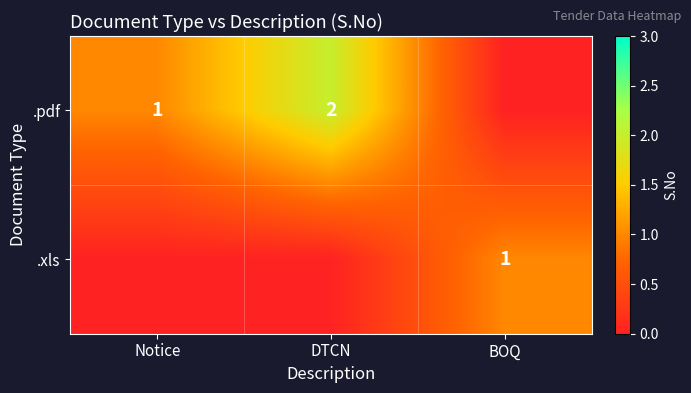

True or false: .xls has a value of 1 at BOQ.

True